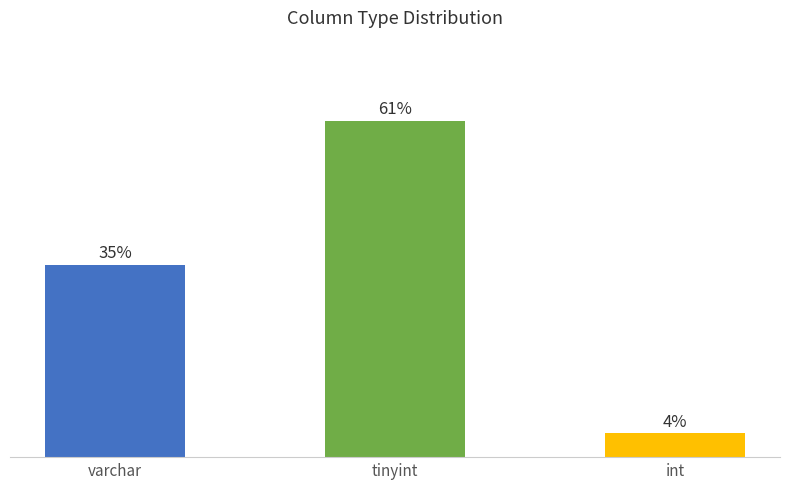

Are the bars horizontal?

No